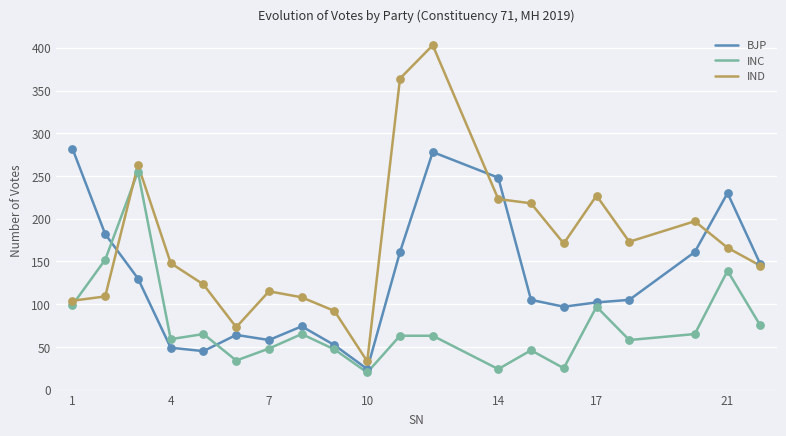

Which series has the largest range (max minus min)?

IND